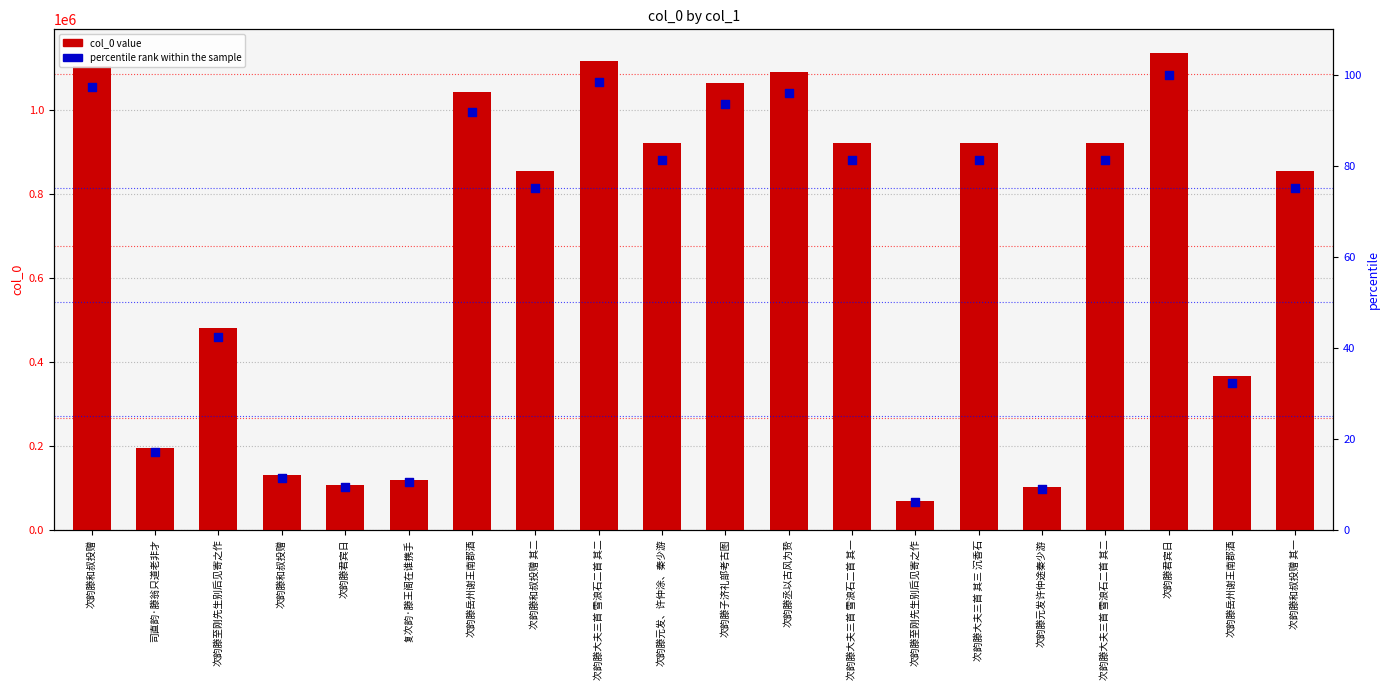

Which series reaches the maximum Y coordinate?

col_0 value